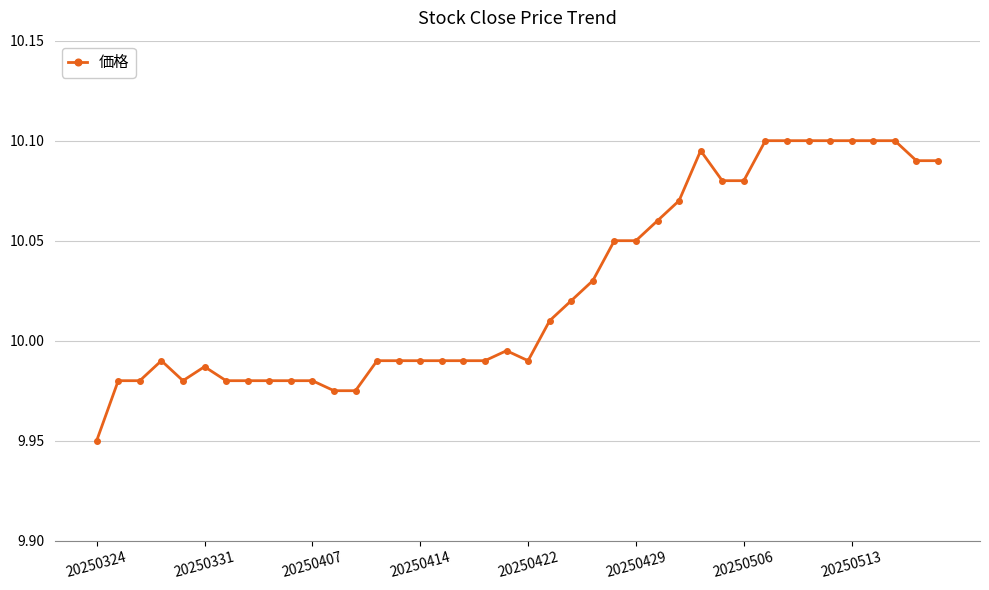

What is the difference between the second highest and second lowest values?

0.1